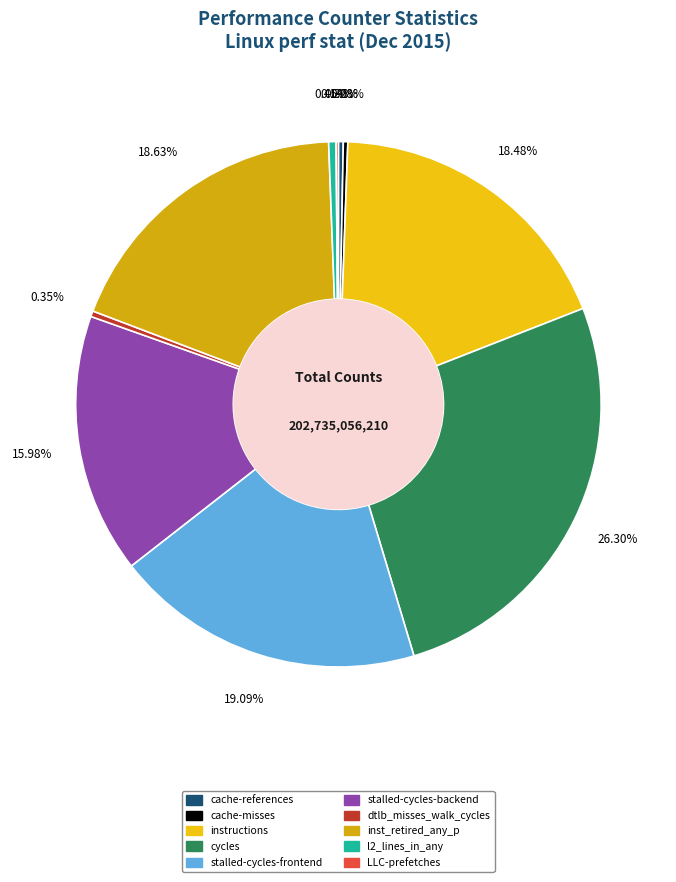

Which slice is the largest?

cycles